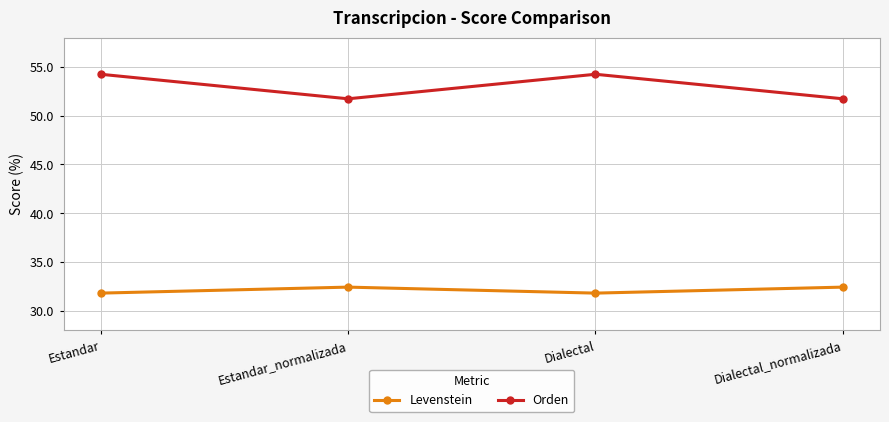

Count the Levenstein values in the range 31 to 32.

2